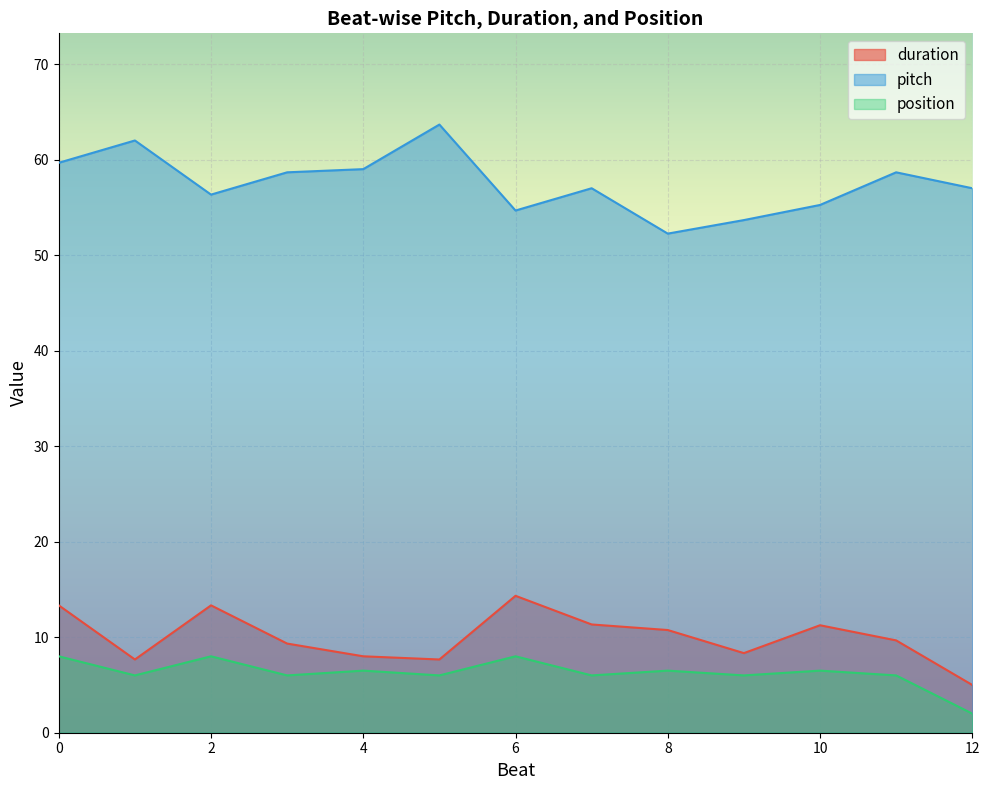

Rank the series at 10 from highest to lowest value.

pitch, duration, position